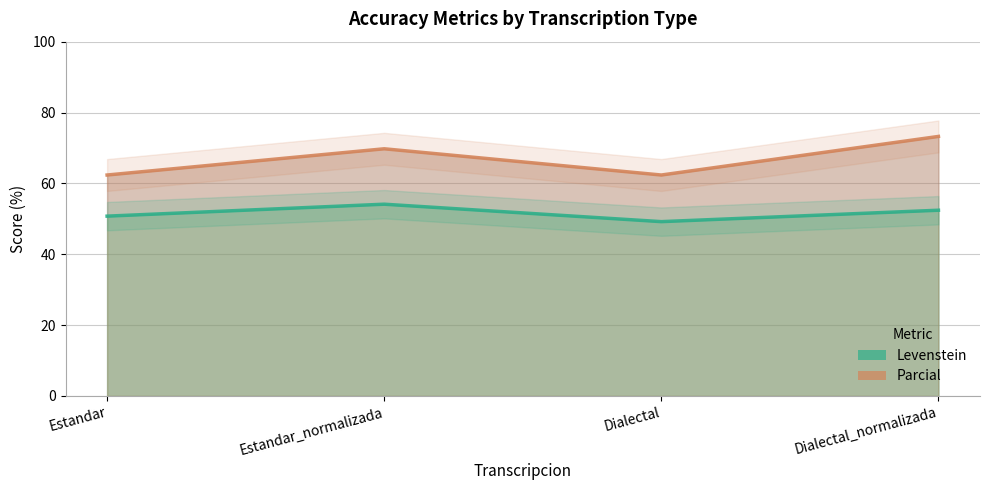

What is the difference between the maximum and minimum values in the Parcial series?

10.9